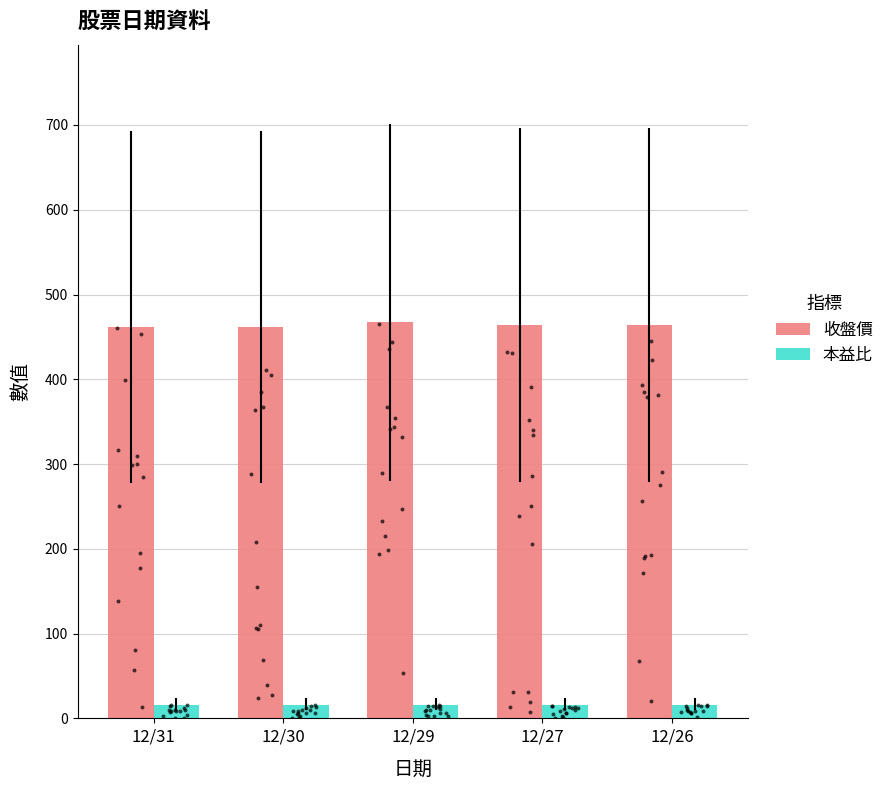

Which series has the largest total across all categories?

收盤價